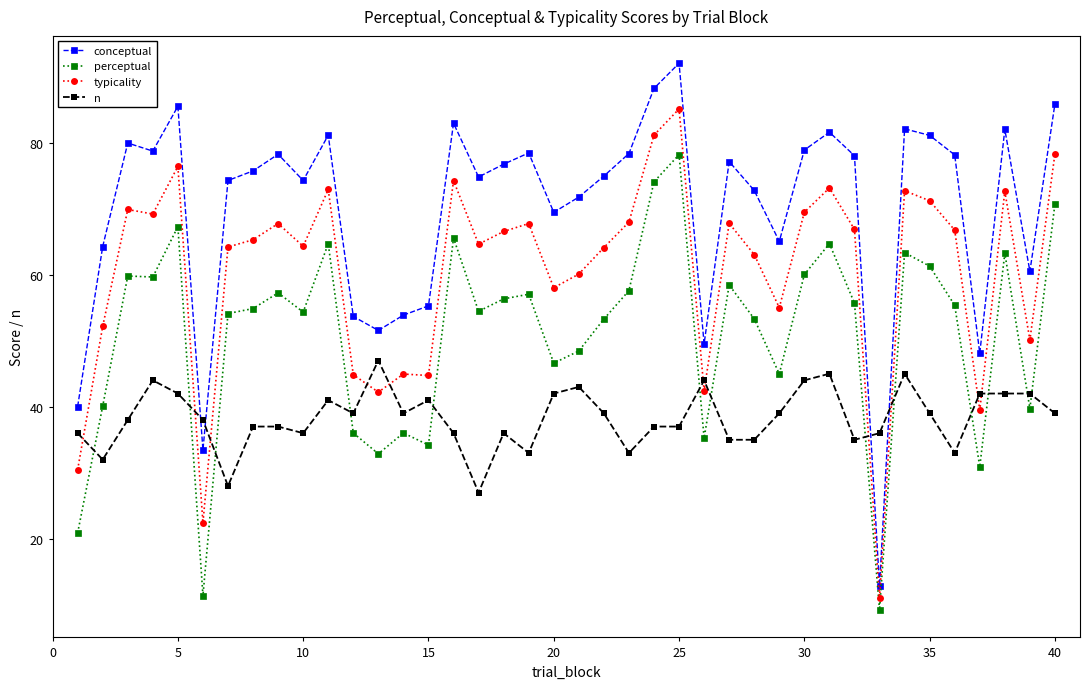

Does the chart have visible grid lines?

No